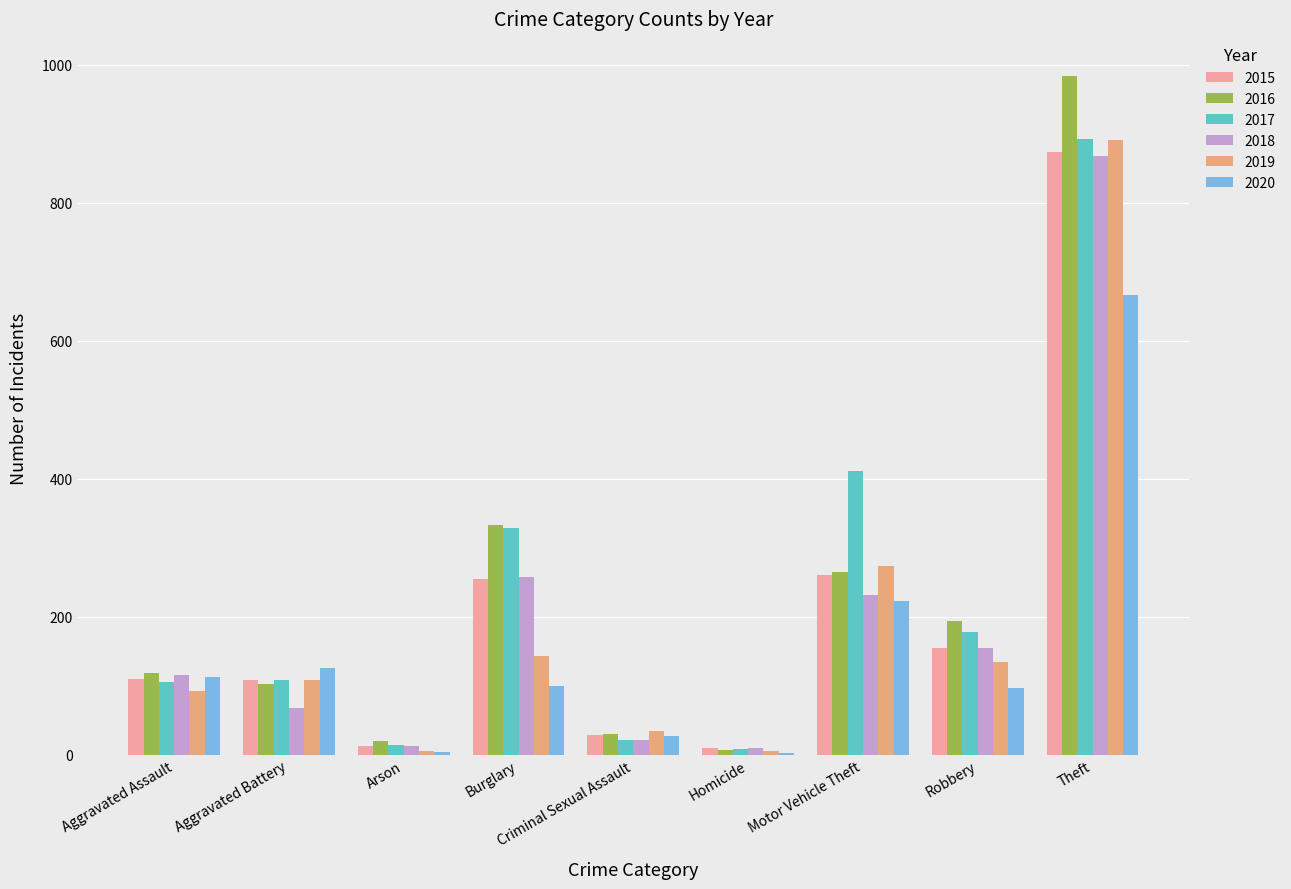

What is the sum of the 2019 values at Criminal Sexual Assault and Motor Vehicle Theft?

308